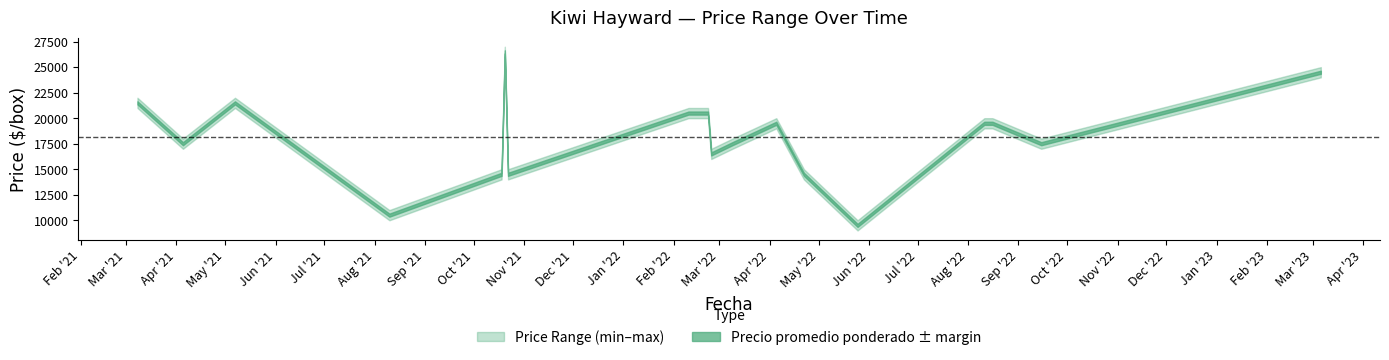

True or false: Precio_min has a value of 22132 at 2022-03-09.

False